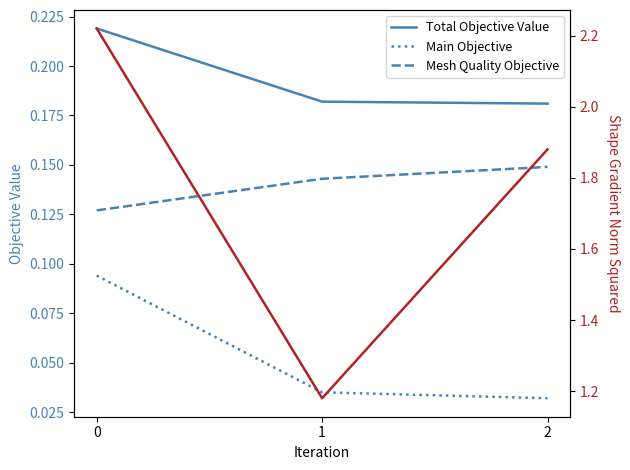

Rank the categories by Main Objective value from lowest to highest.

2, 1, 0